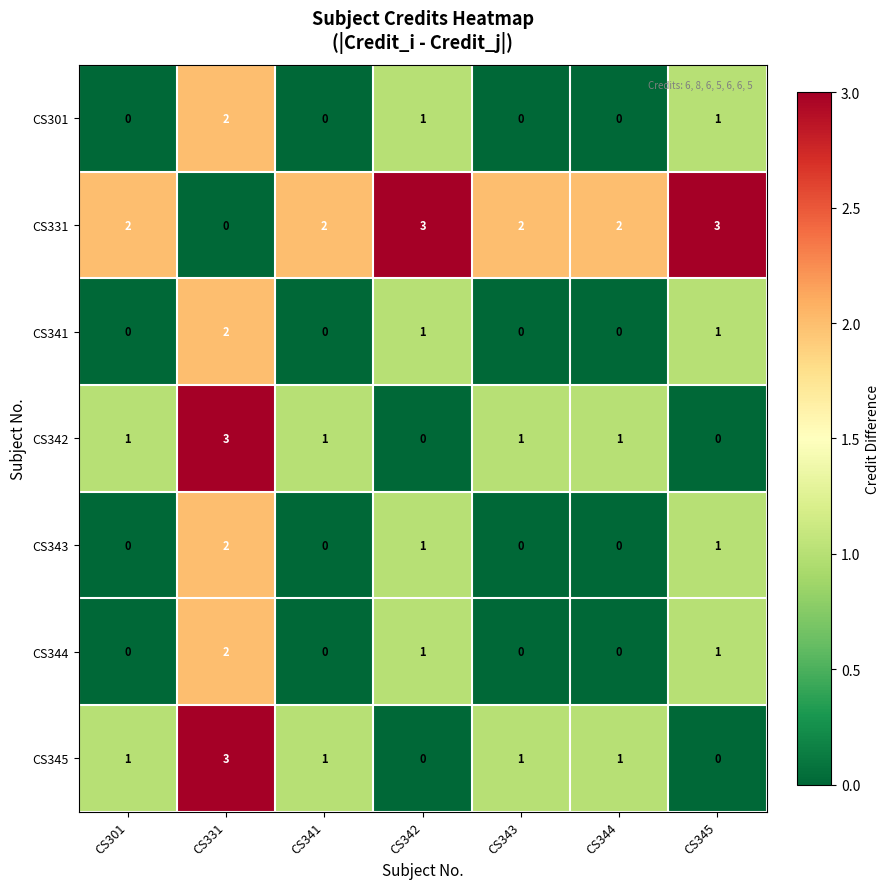

What is the spread (max minus min) of values at CS343?

2